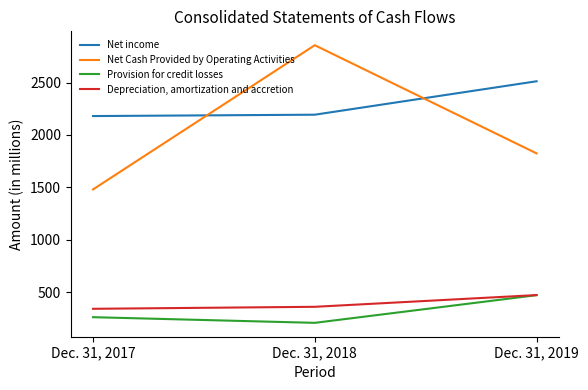

Reading left to right, what are all the values shown in this chart?

Net income: Dec. 31, 2017=2180	Dec. 31, 2018=2193	Dec. 31, 2019=2512
Net Cash Provided by Operating Activities: Dec. 31, 2017=1480	Dec. 31, 2018=2856	Dec. 31, 2019=1824
Provision for credit losses: Dec. 31, 2017=261	Dec. 31, 2018=207	Dec. 31, 2019=471
Depreciation, amortization and accretion: Dec. 31, 2017=341	Dec. 31, 2018=360	Dec. 31, 2019=472